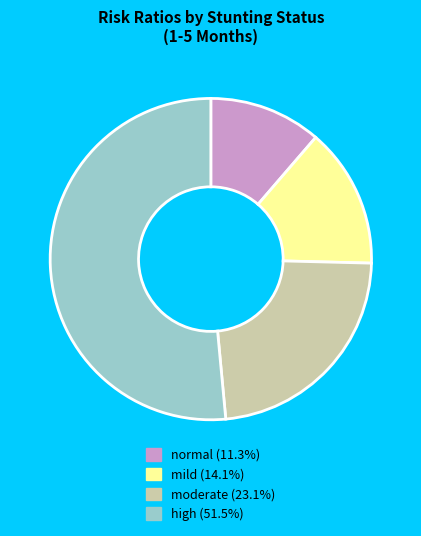

Is there any slice that represents more than half of the pie?

Yes